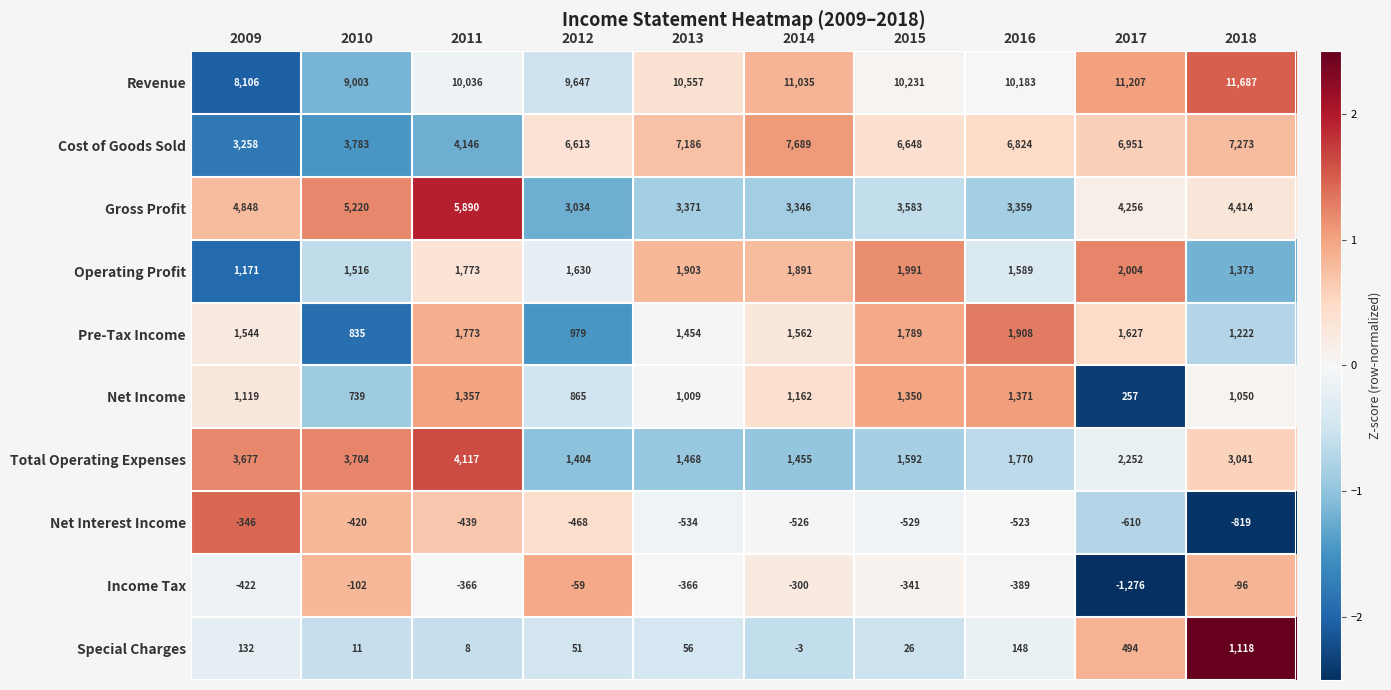

How many distinct data groups are displayed?

10